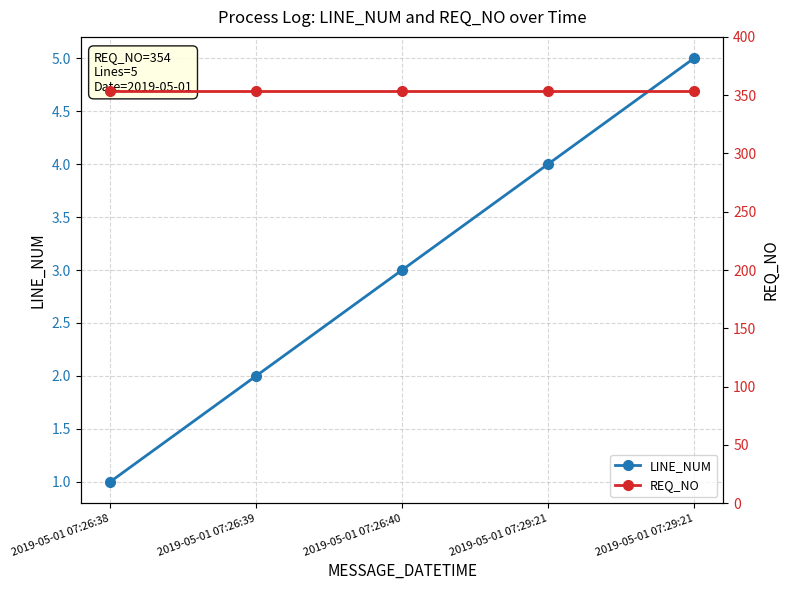

What is the label of the 3rd point from the left?

2019-05-01 07:26:40